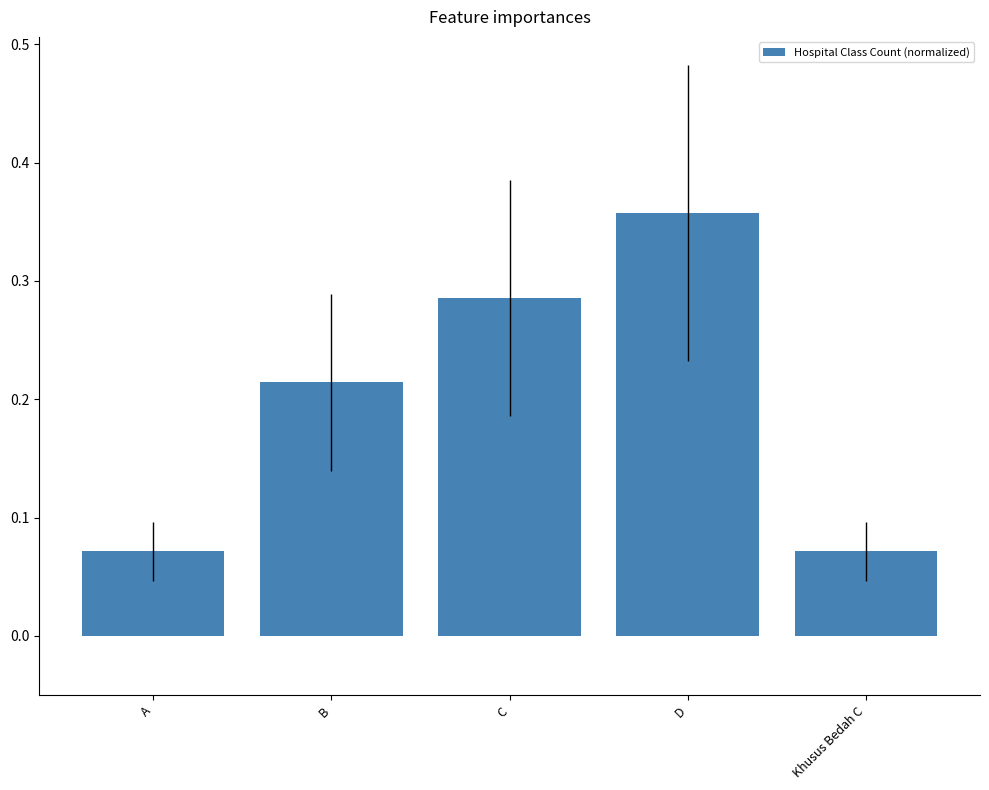

The chart shows a value of 0.4 at B. True or false?

False